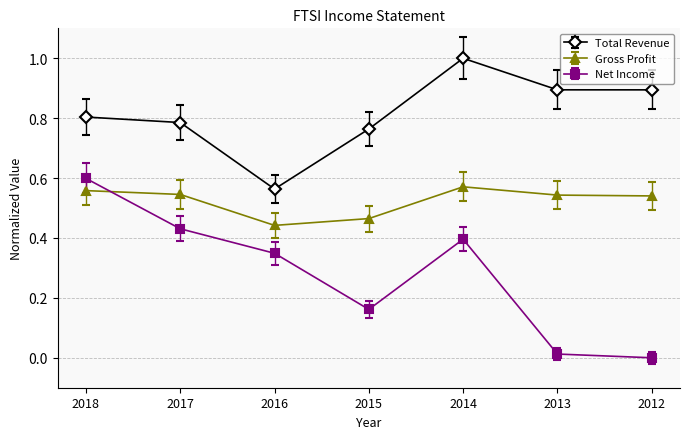

What is the highest value of the Total Revenue series?

1.0